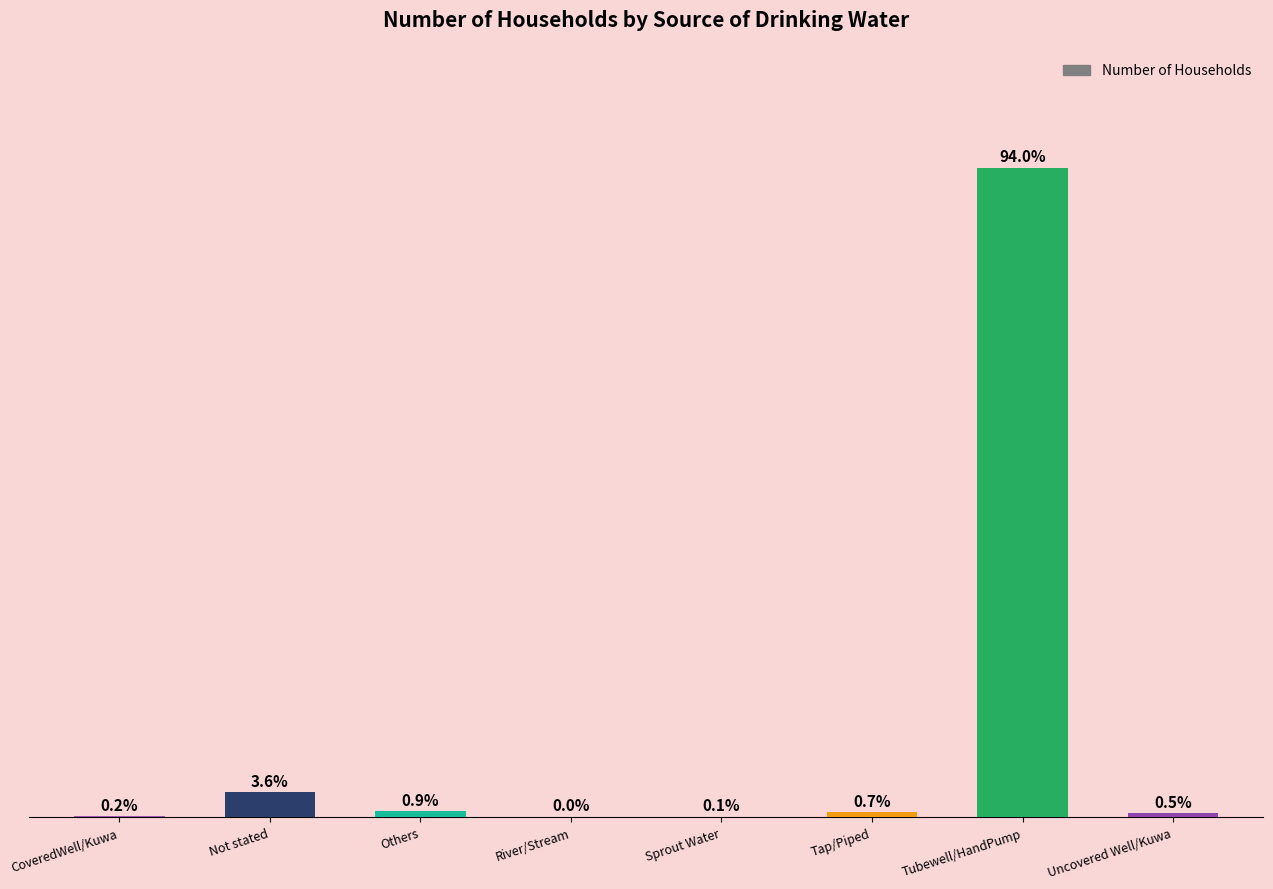

List the labels in order of value, smallest first.

River/Stream, Sprout Water, CoveredWell/Kuwa, Uncovered Well/Kuwa, Tap/Piped, Others, Not stated, Tubewell/HandPump